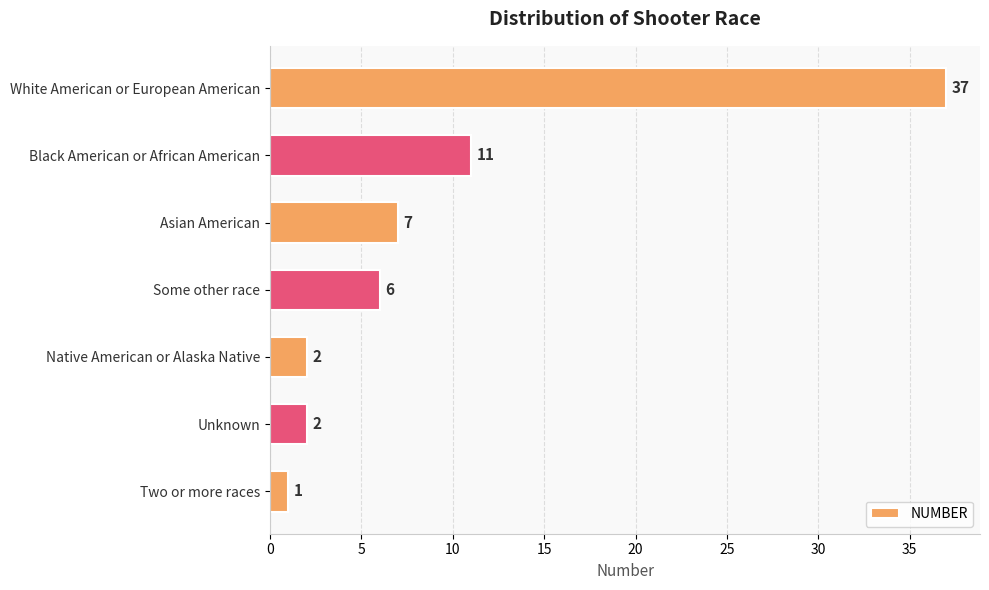

What is the sum of all values?

66